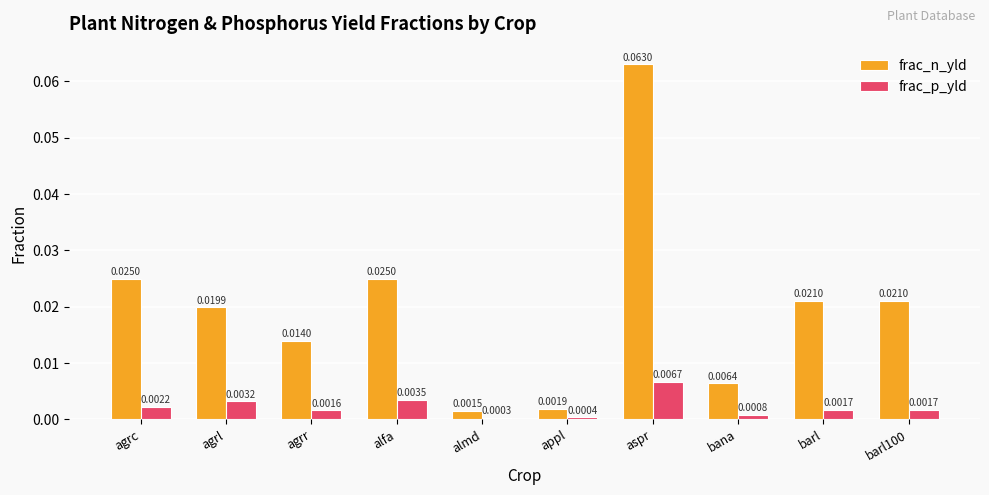

List the series in order of their peak value, lowest first.

frac_p_yld, frac_n_yld